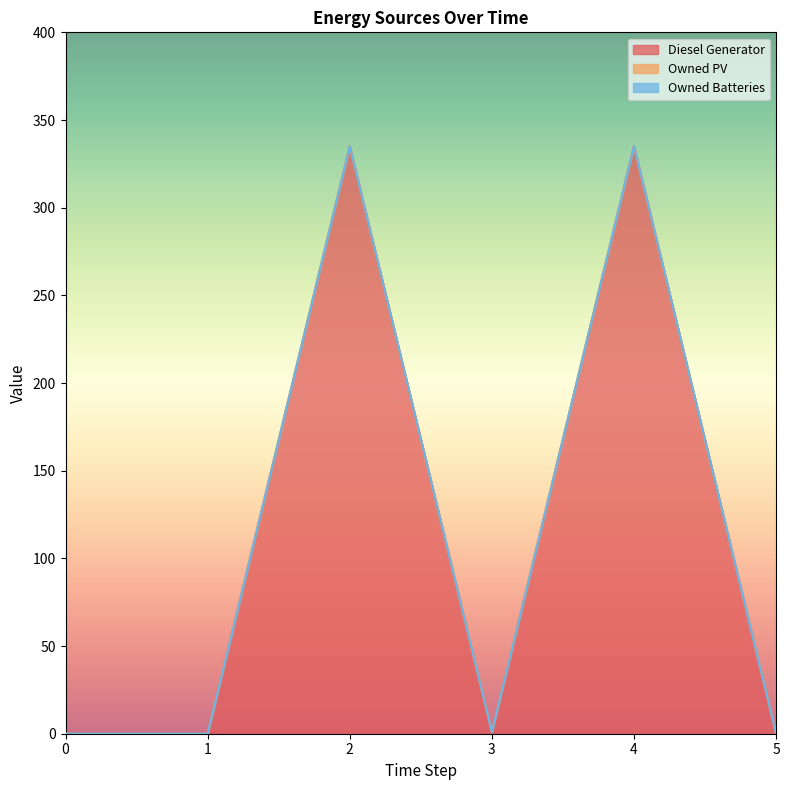

True or false: Diesel Generator and Owned PV intersect in this chart.

False